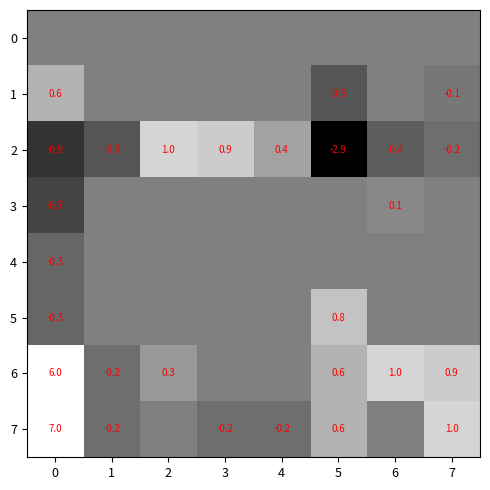

How many 5 values are between 0 and 1?

7